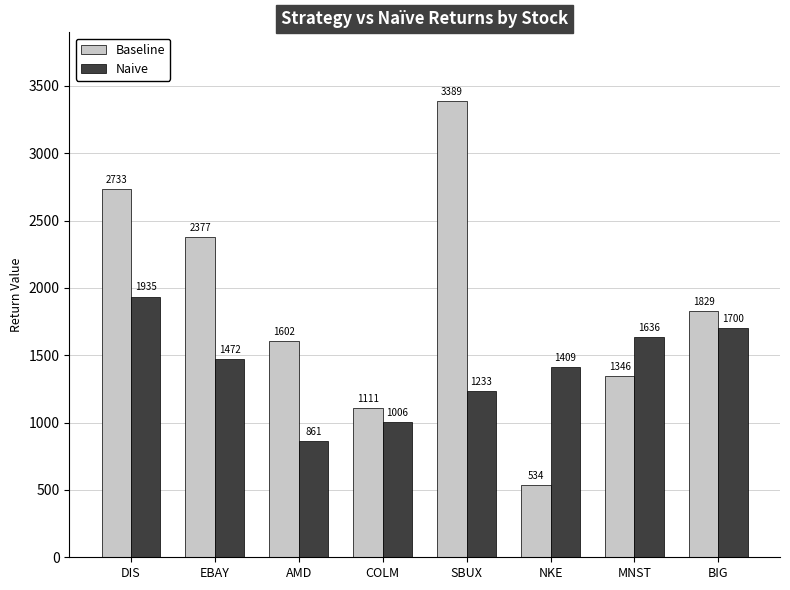

Are the bars grouped side by side (vs. stacked)?

Yes